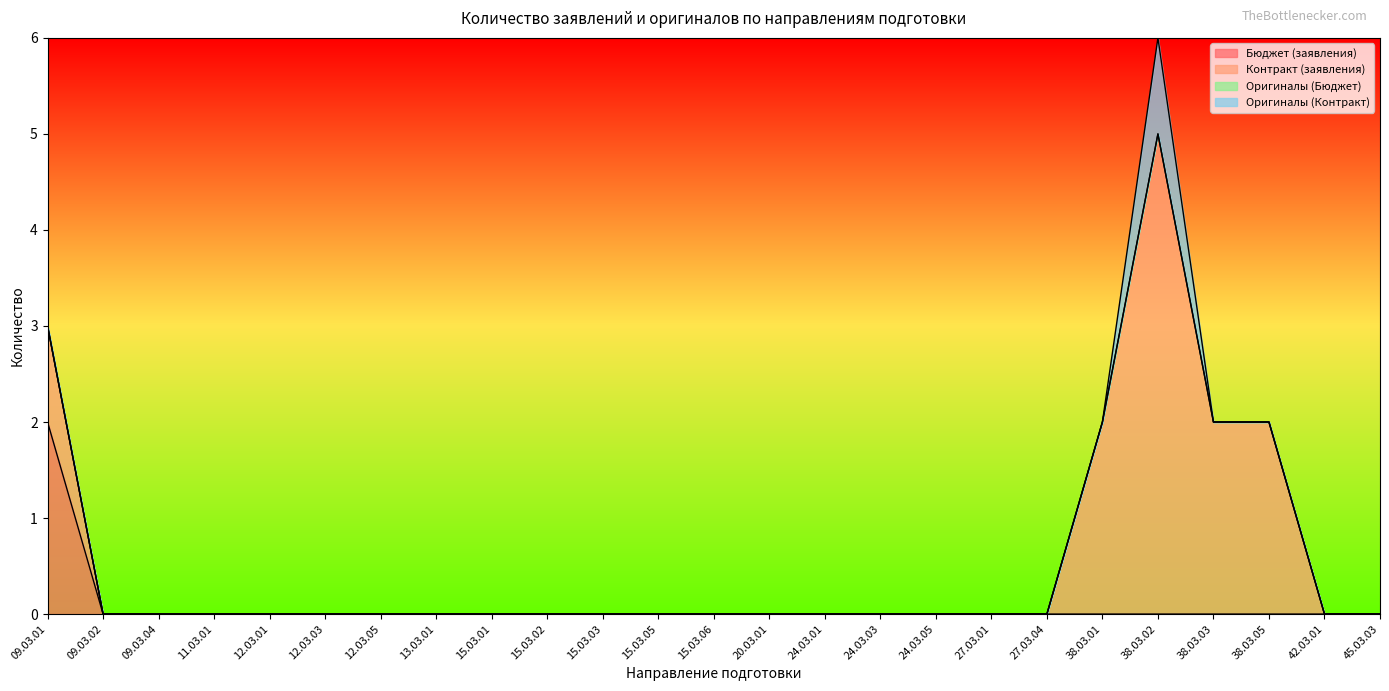

What is the greatest value displayed?

5